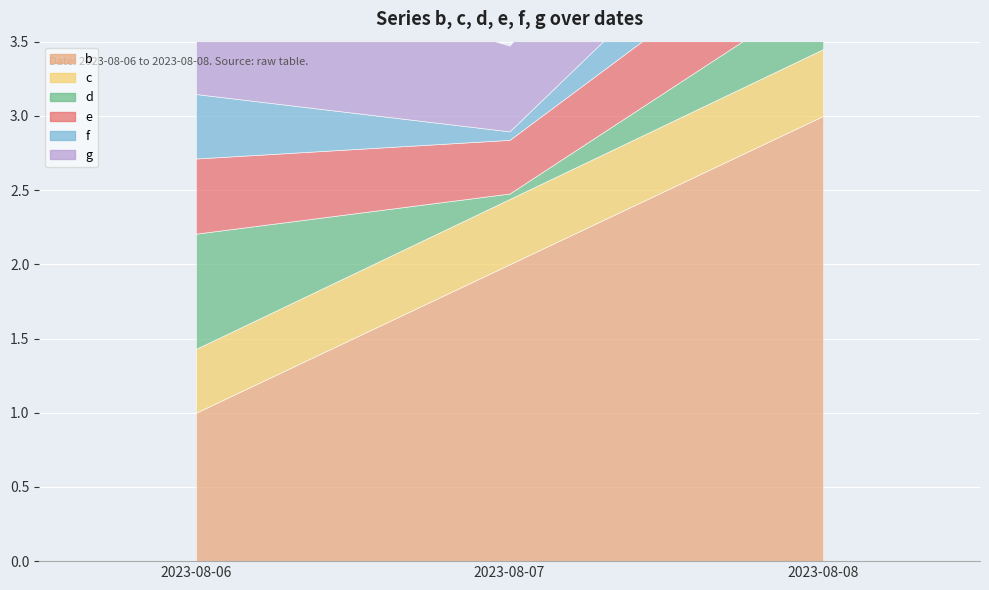

Reading right to left, what are all the values shown in this chart?

b: 3.0	2.0	1.0
c: 0.5	0.4	0.4
d: 0.4	0.0	0.8
e: 0.6	0.4	0.5
f: 0.5	0.1	0.4
g: 1.0	0.6	0.9